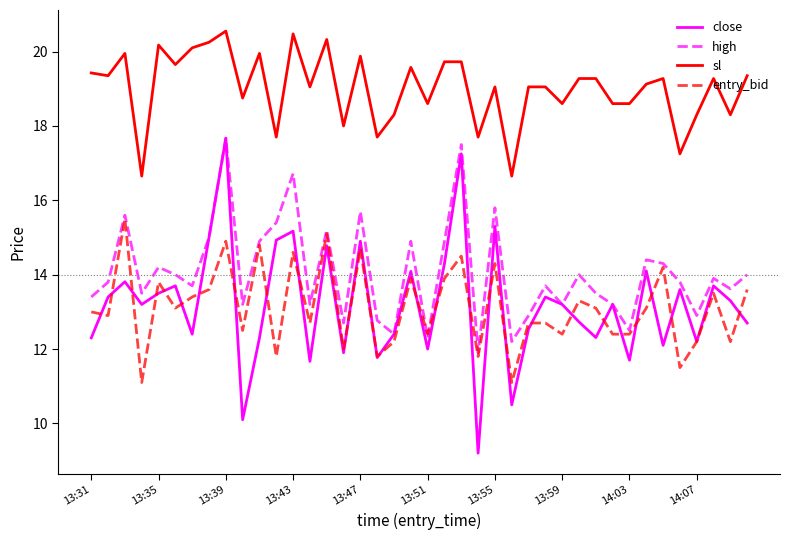

Which series has the widest spread of values?

close